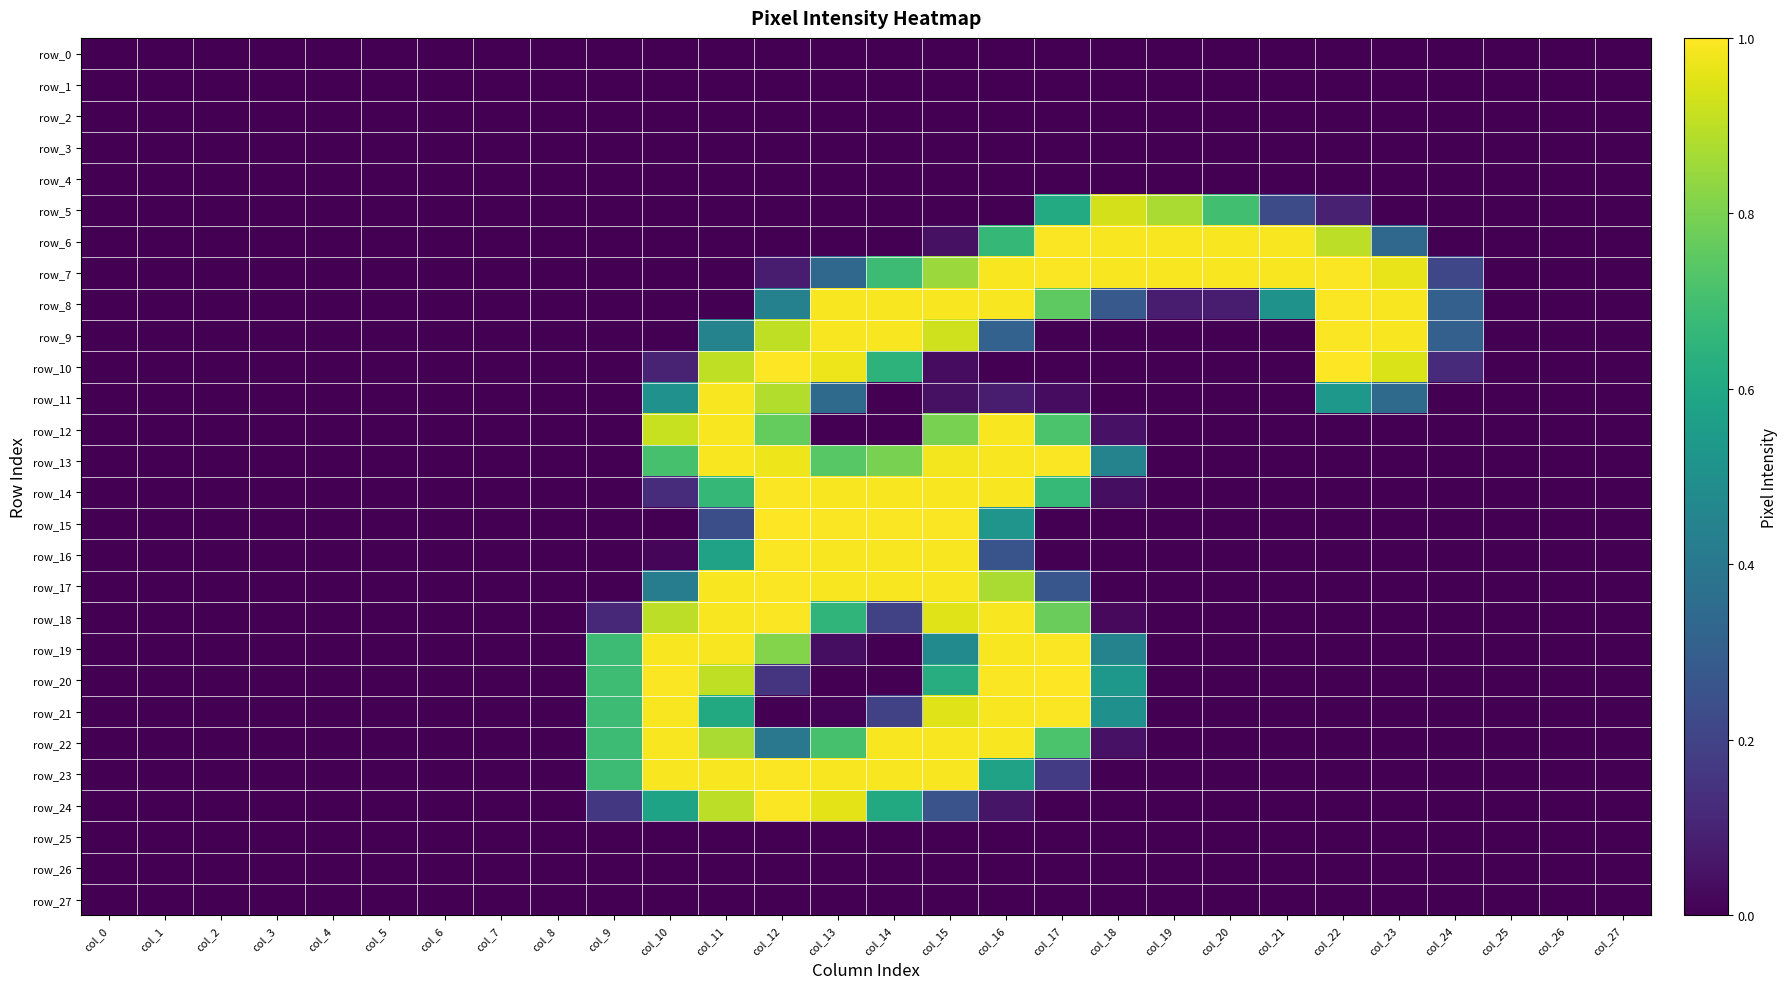

The value of row_14 at col_26 is 0.6. True or false?

False